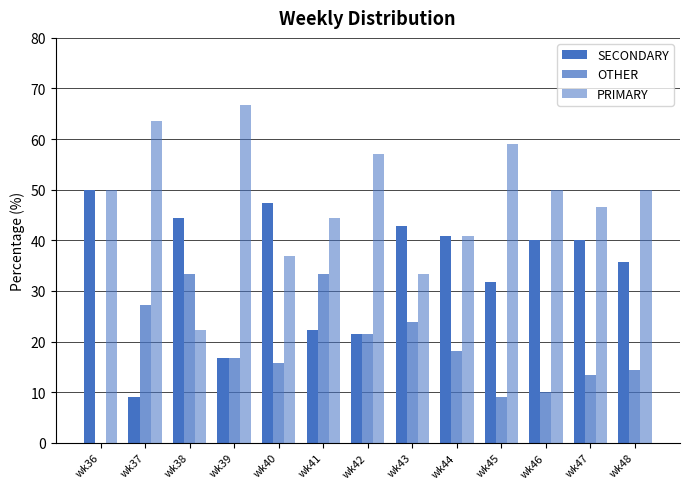

Count the number of categories in the chart.

13